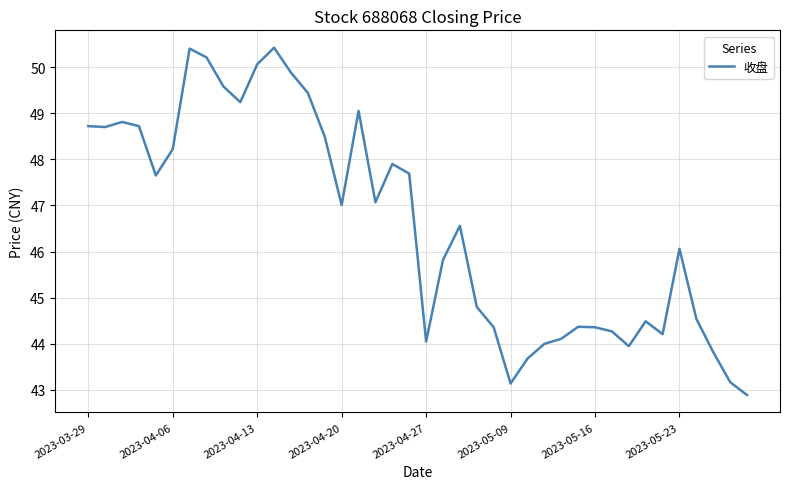

What is the minimum value shown in the chart?

42.9